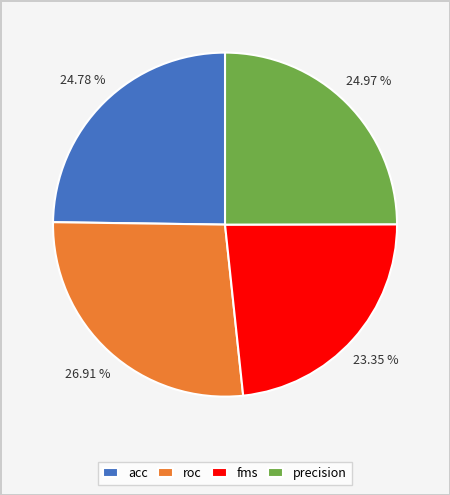

Do acc and fms together represent more than half of the pie?

No